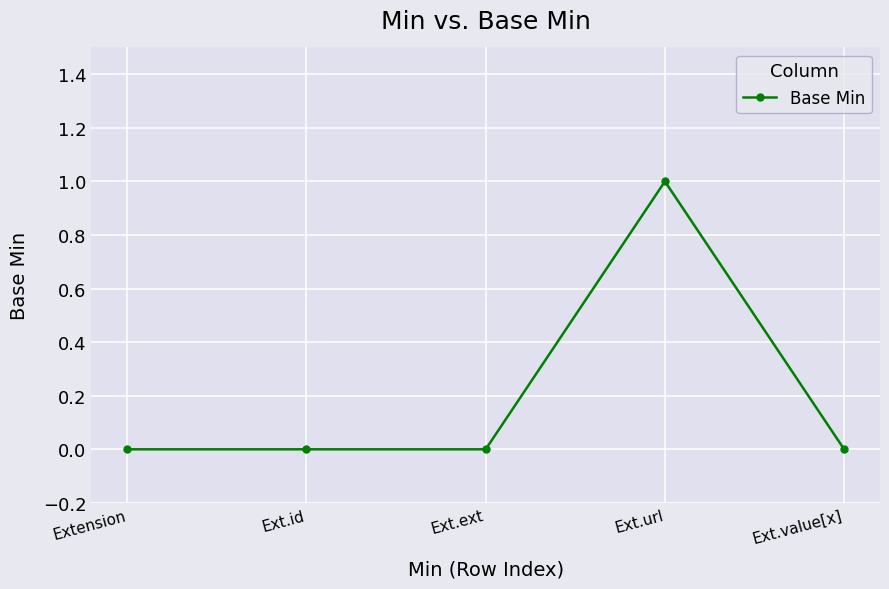

True or false: the data has more than 0 interior local peaks.

True